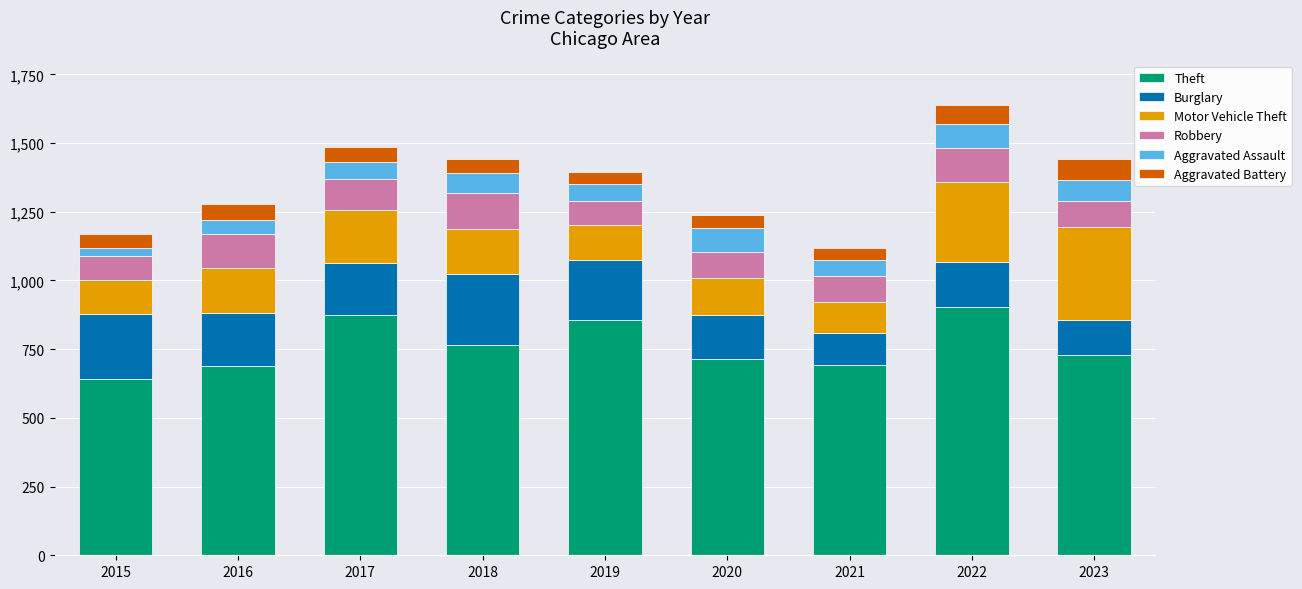

What is the total value across all series at 2019?

1396